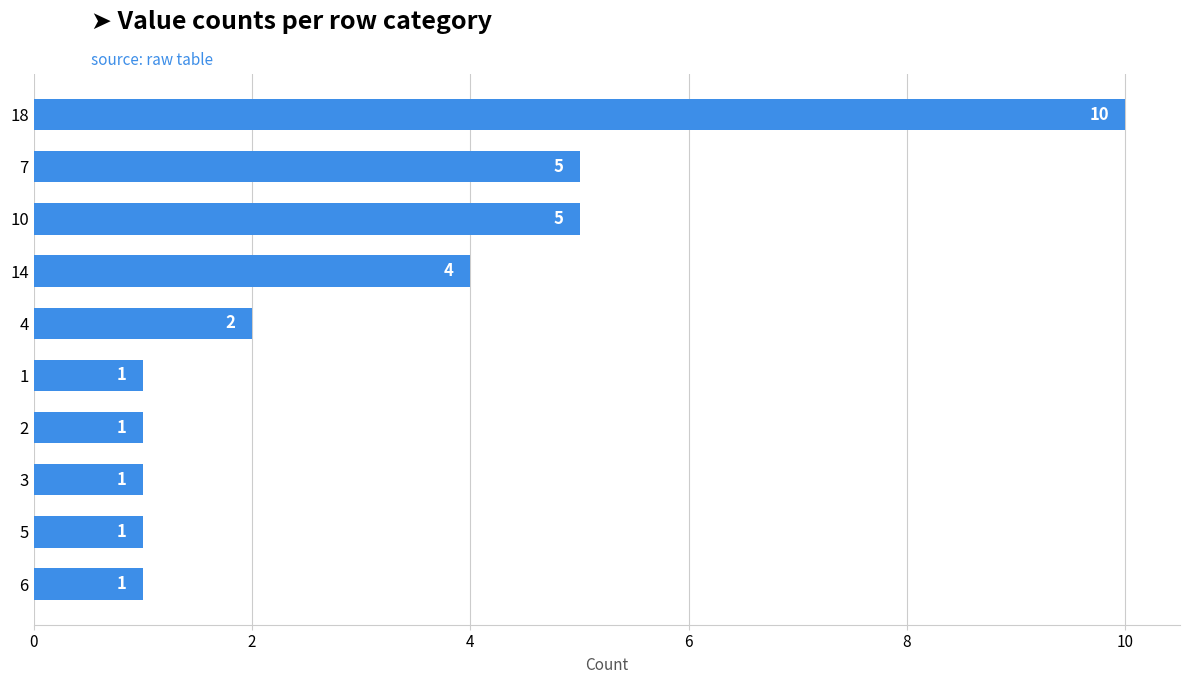

How many values are between 1 and 5?

9